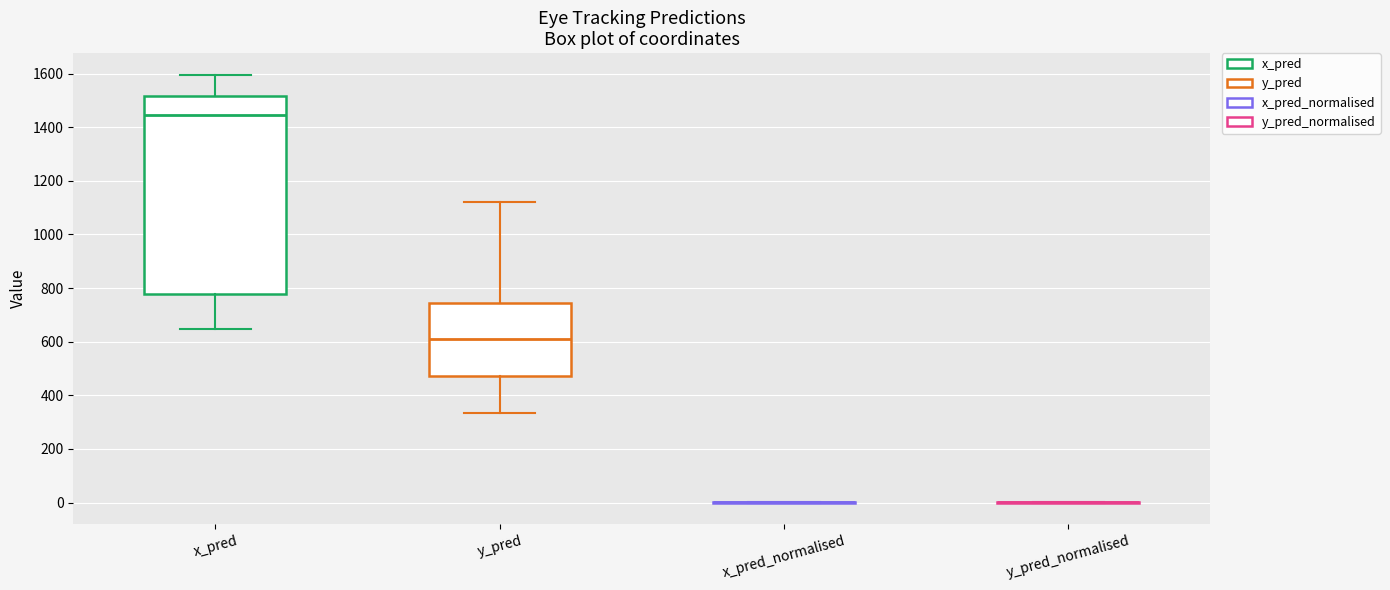

Comparing the boxes themselves (not the whiskers), which one is the tallest?

x_pred